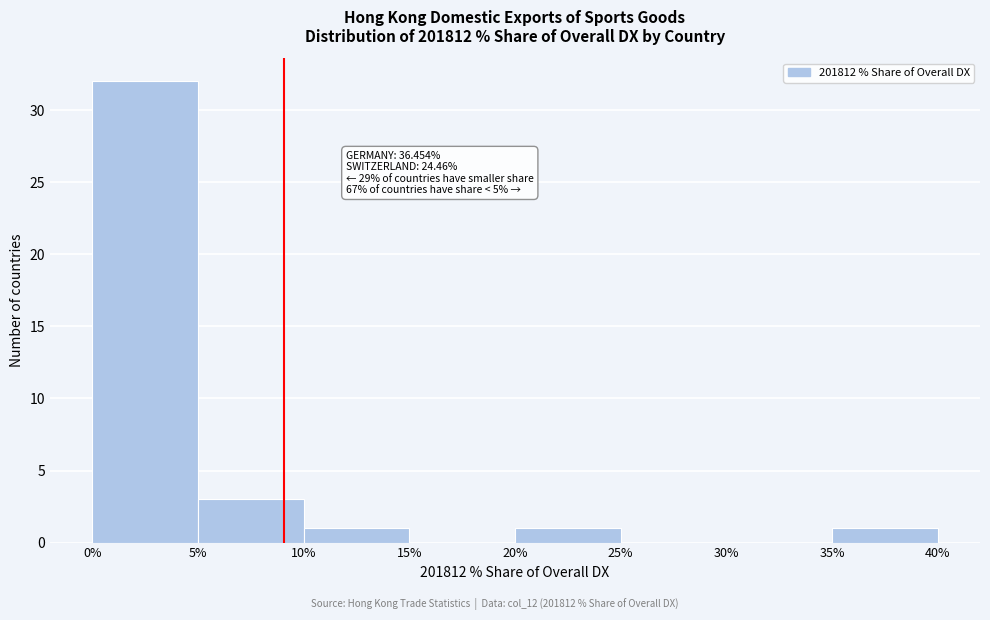

Which range on the x-axis has the tallest bar?

0% to 5%